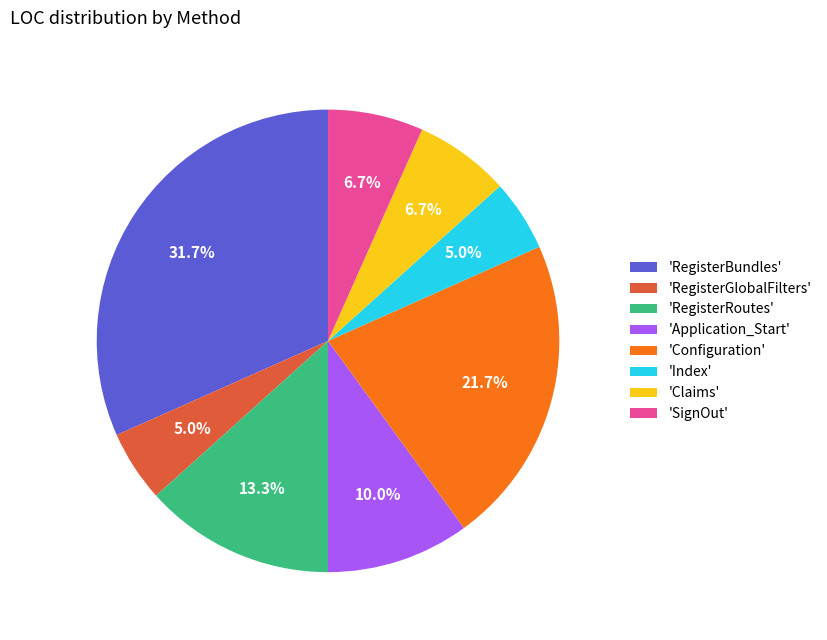

How many segments does this pie chart have?

8